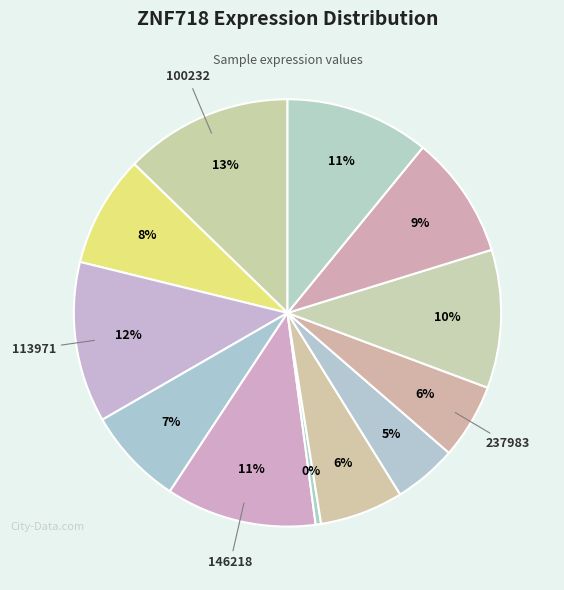

How many slices are in this pie chart?

12